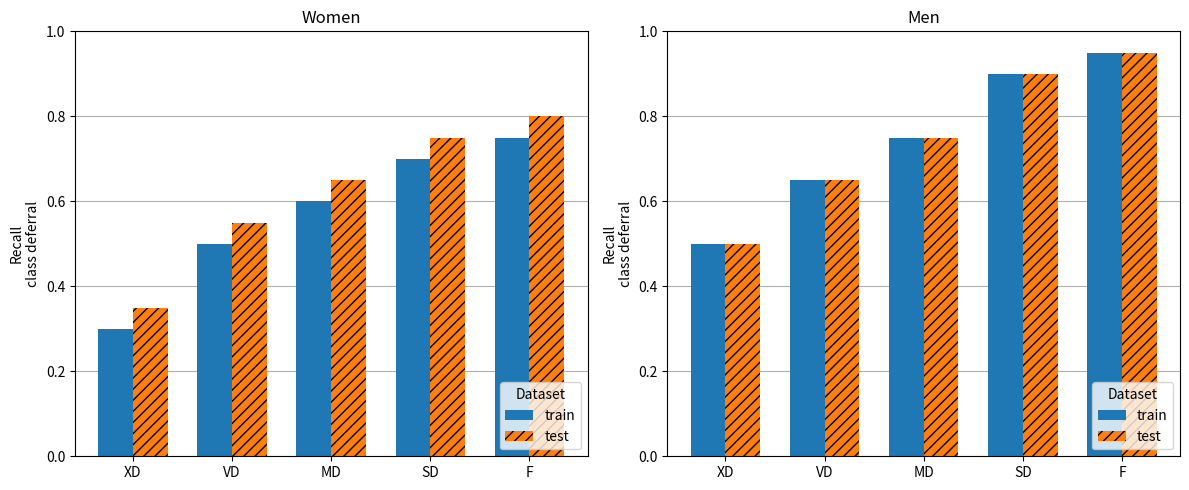

What is the total value across all series at SD?

1.8